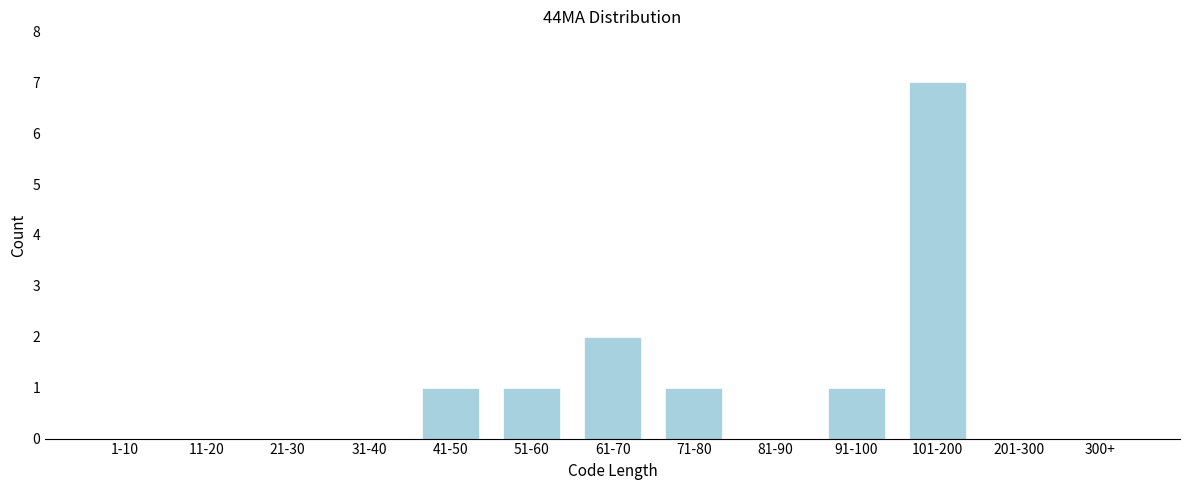

Reading left to right, extract all data points from this chart.

1-10=0	11-20=0	21-30=0	31-40=0	41-50=1	51-60=1	61-70=2	71-80=1	81-90=0	91-100=1	101-200=7	201-300=0	300+=0